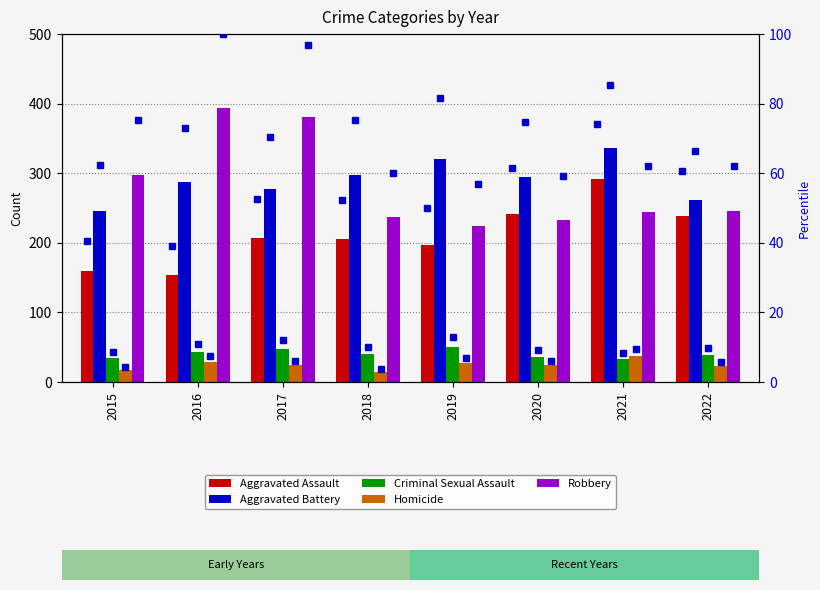

Is it true that Homicide equals 5 at 2018?

False